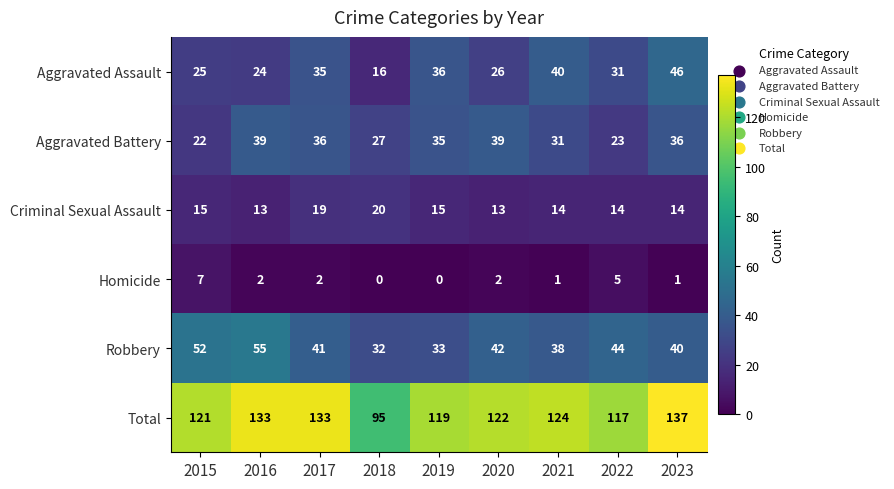

Which category has the lowest value in the Total series?

2018